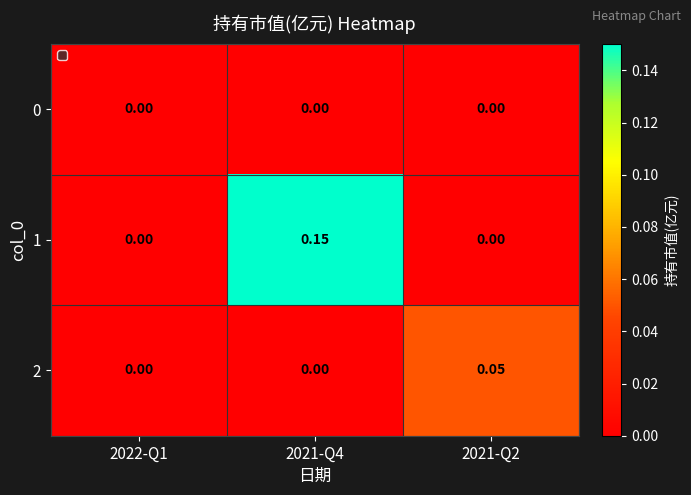

How many data points in 1 are above 0?

1